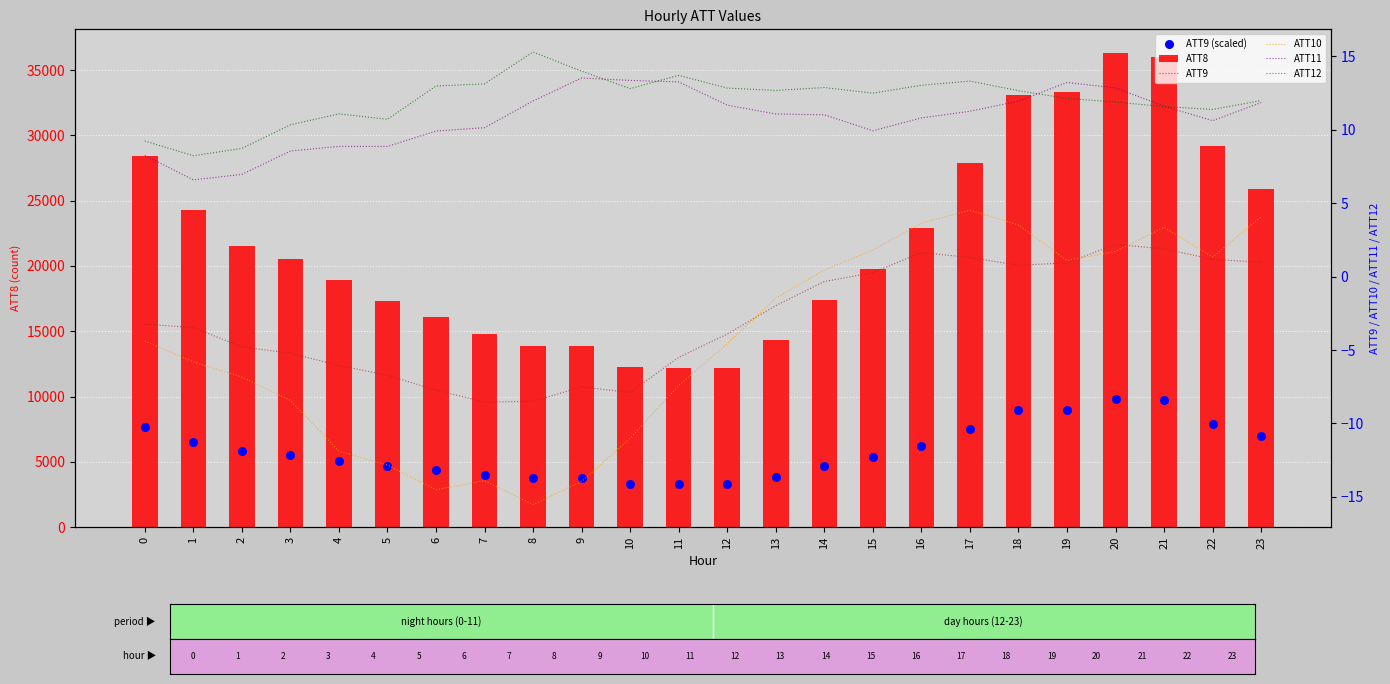

Which series reaches the minimum Y coordinate?

ATT10